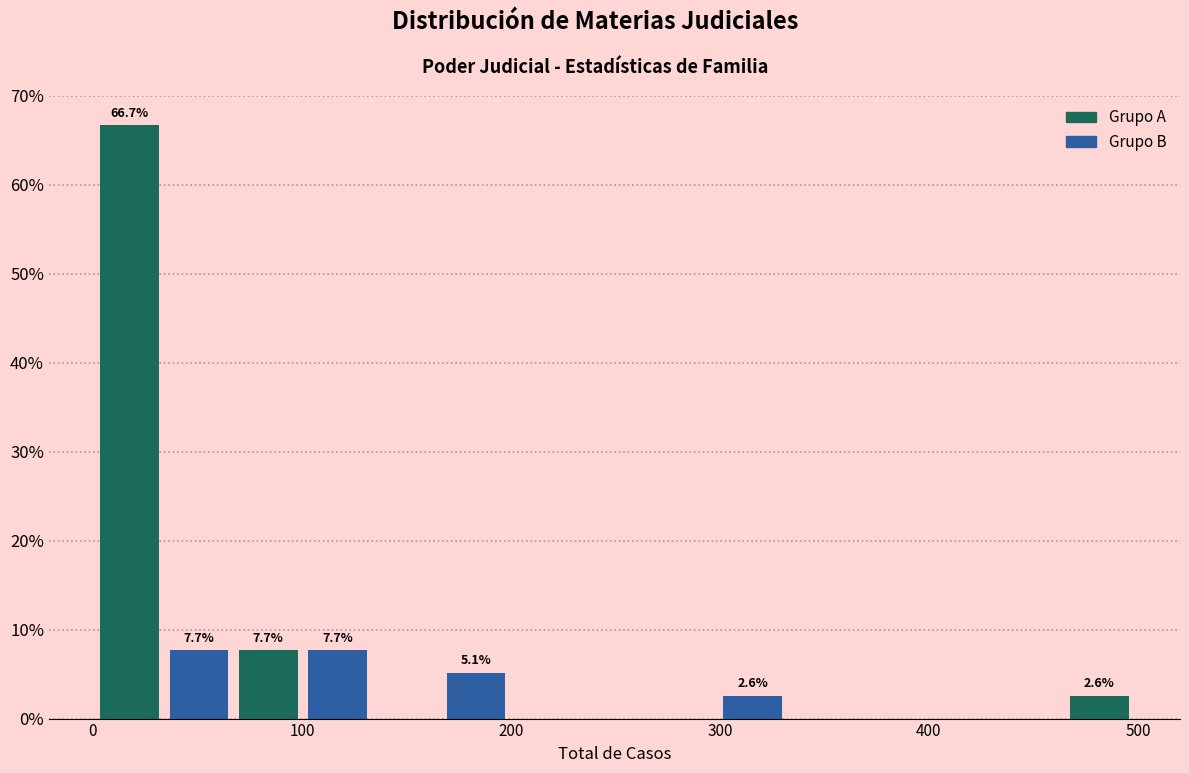

Read against the x-axis, roughly where is the centre of the tallest bar?

20